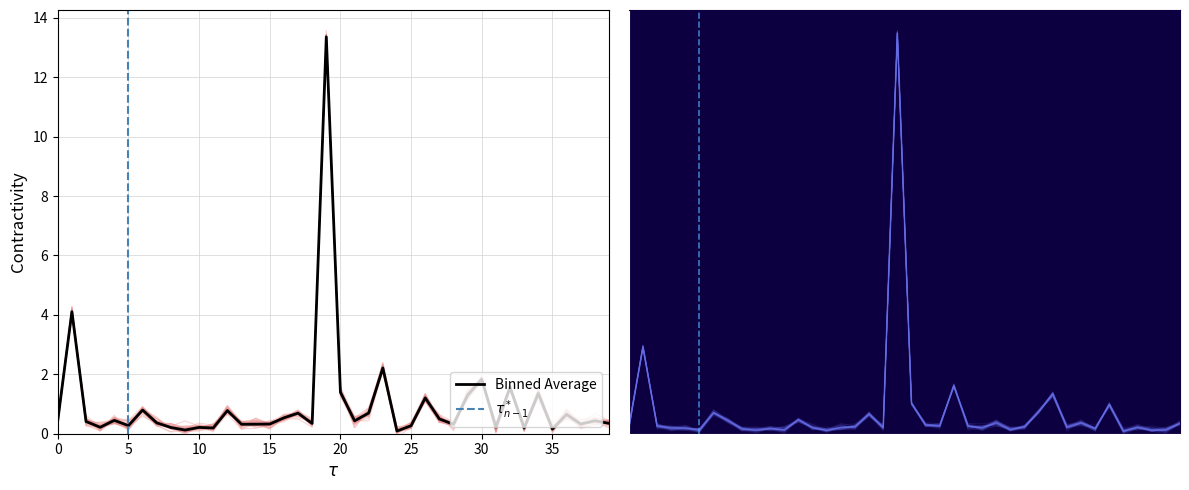

What is the maximum value for Binned Average?

13.4